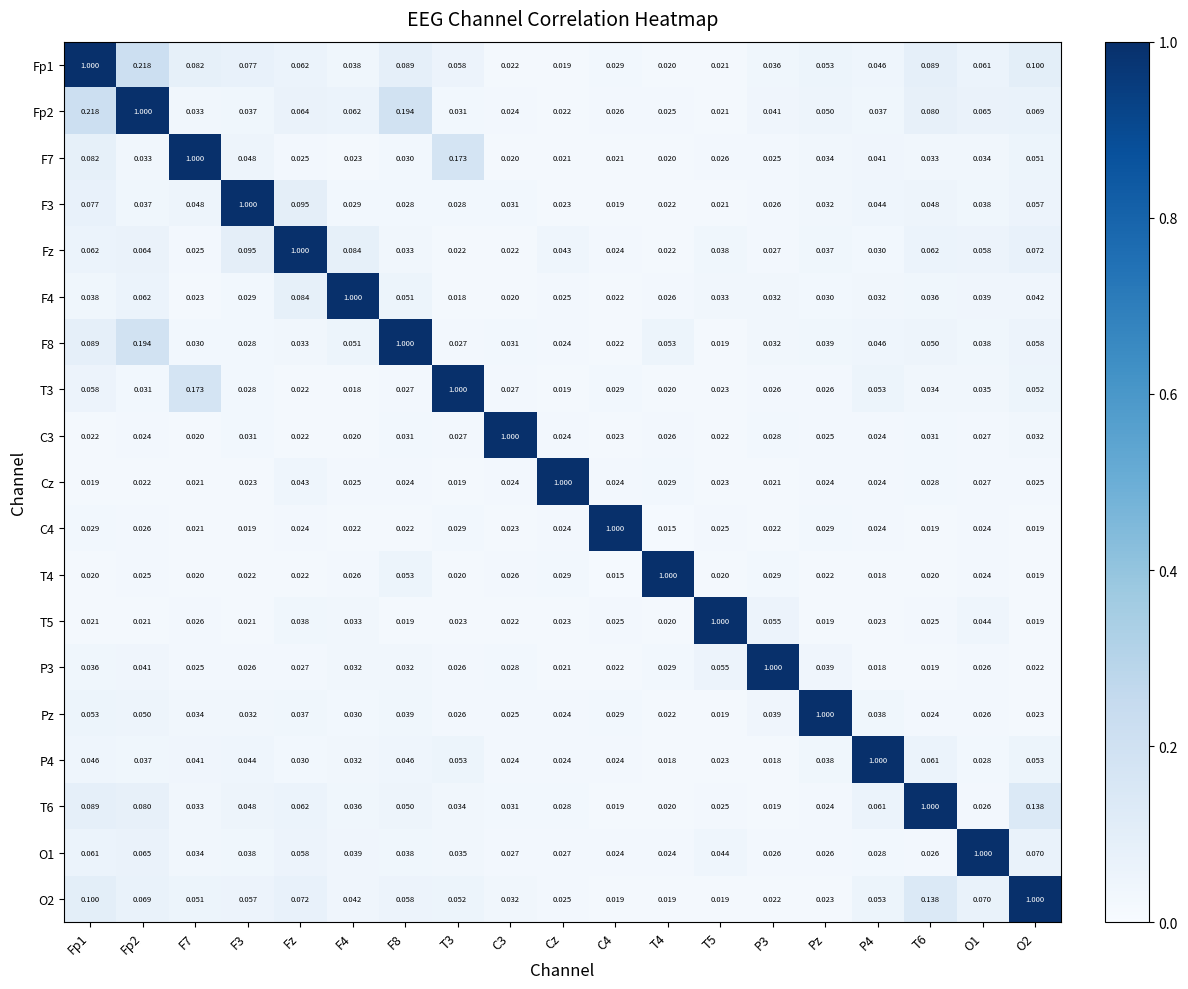

Is the value of Cz at O2 greater than the value of Fp1 at T5?

Yes